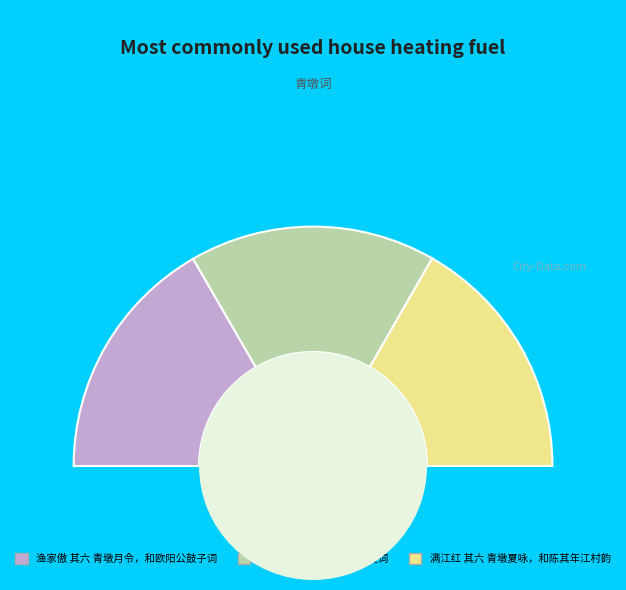

To the nearest percent, what is the combined percentage of 望江南 其二十六 青墩初夏词 and 满江红 其六 青墩夏咏，和陈其年江村韵?

67%